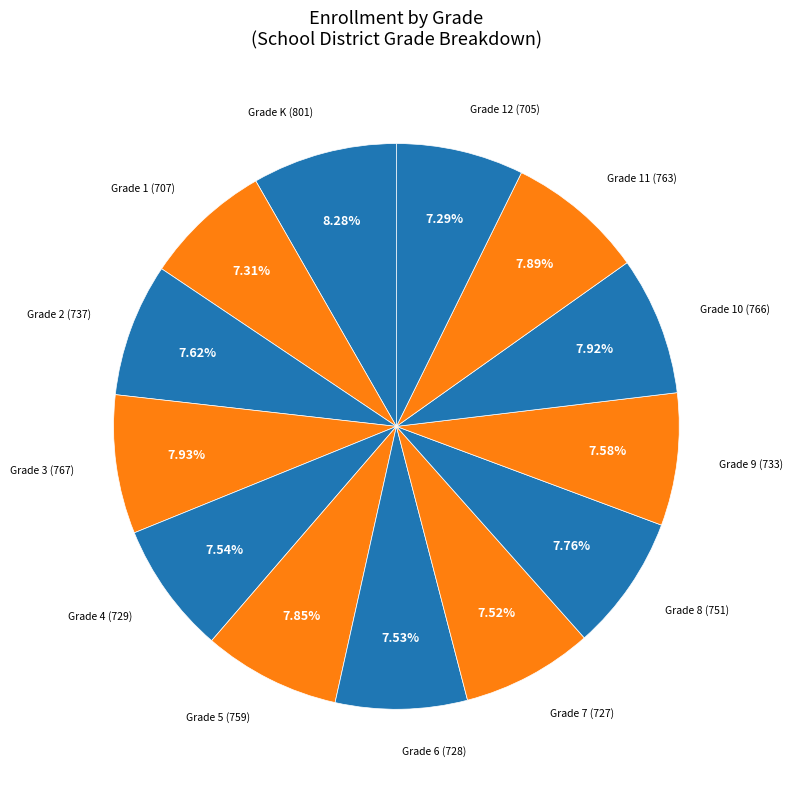

Which category has the smallest portion of the pie?

Grade 12